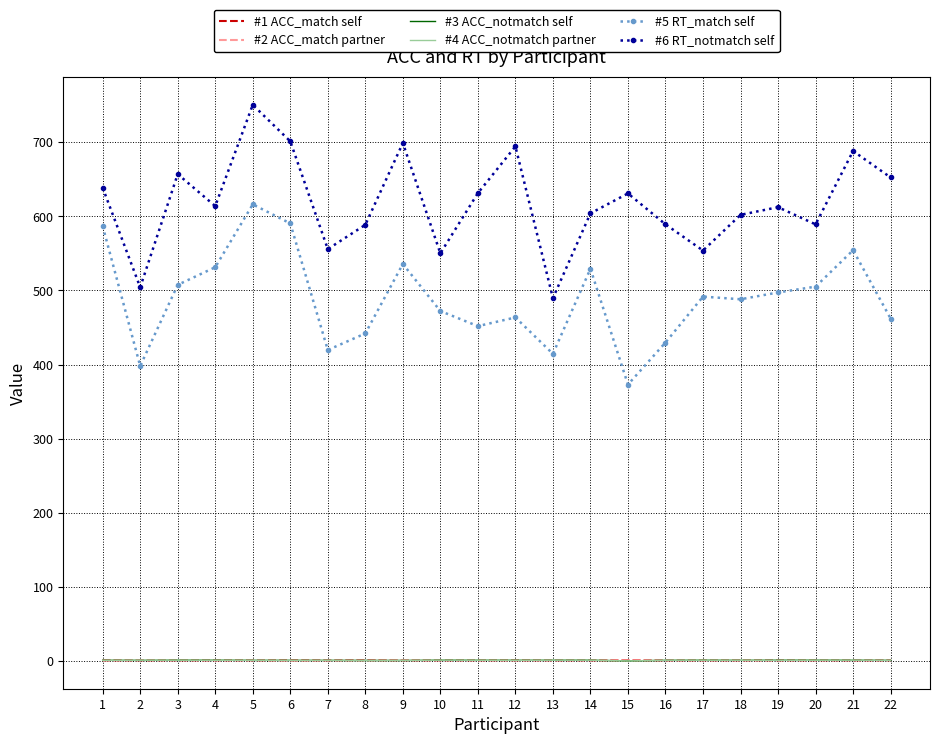

True or false: #4 ACC_notmatch partner and #5 RT_match self intersect in this chart.

False